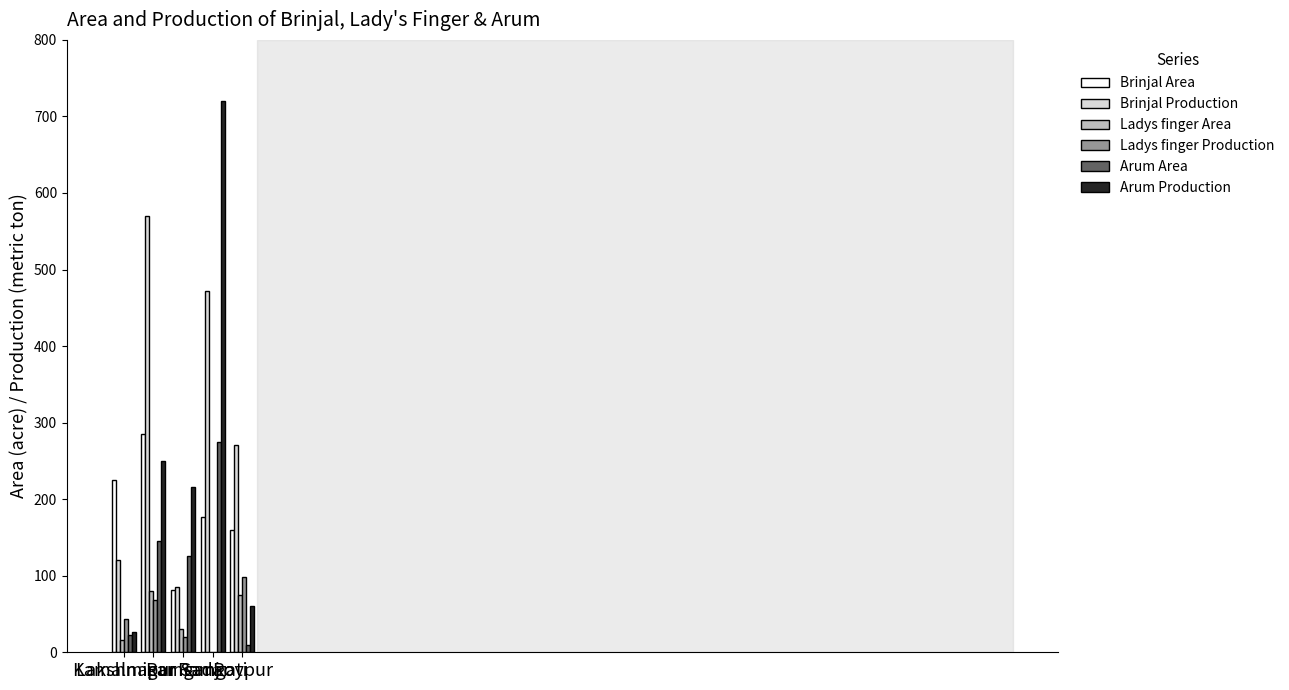

How many data points does each series have?

5